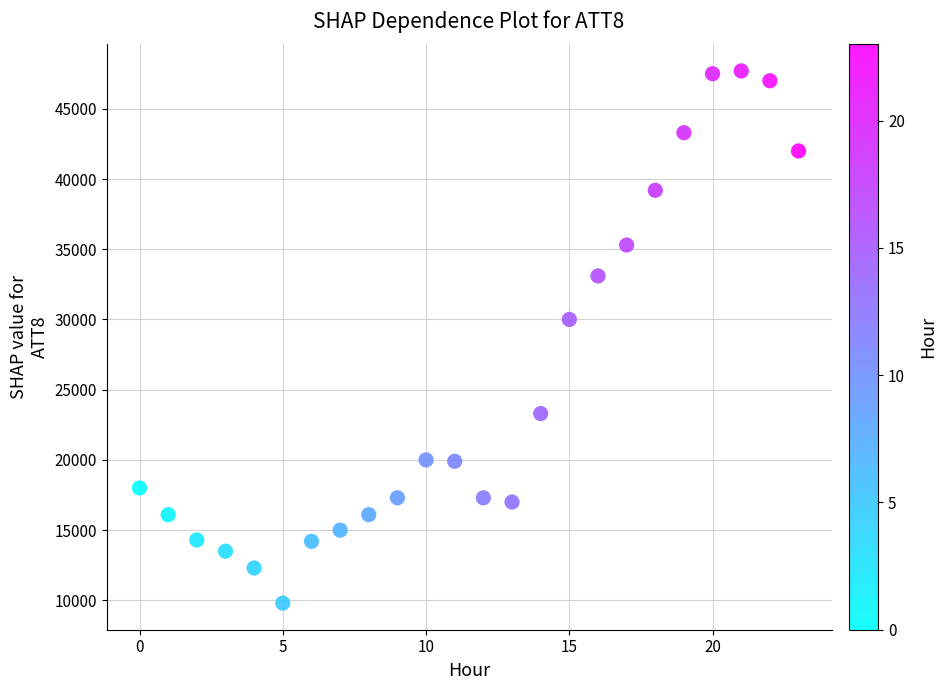

What is the range of Y values (max minus min)?

37900